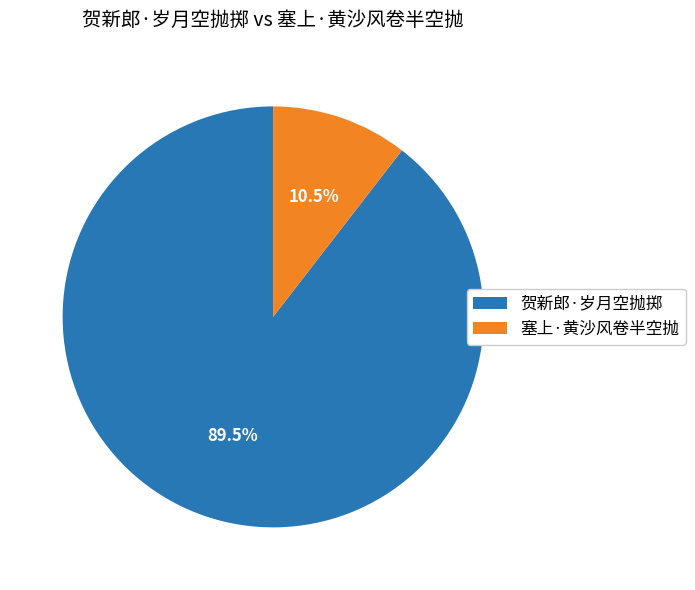

Which category accounts for the majority?

贺新郎·岁月空抛掷